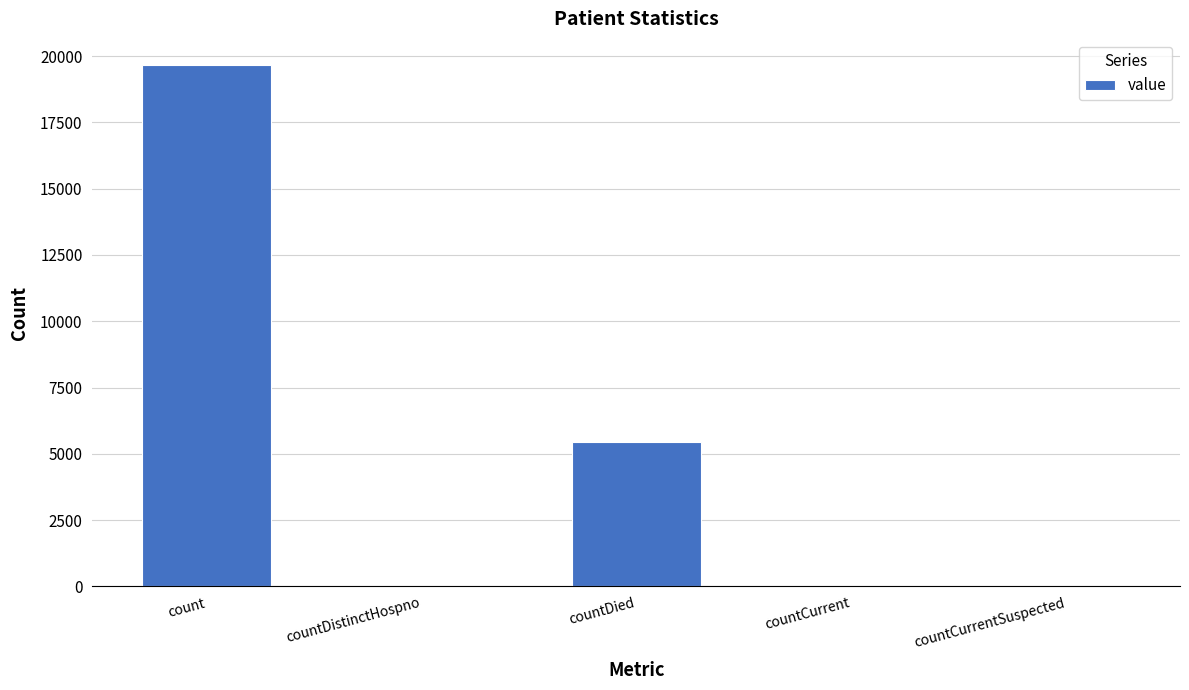

What is the maximum value shown in the chart?

19663